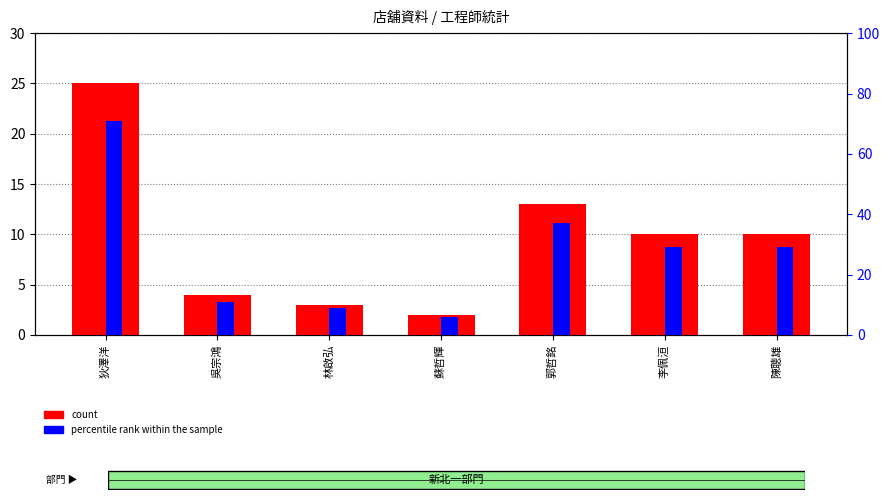

At 吳宗鴻, list the series in order from largest to smallest.

percentile rank within the sample, count